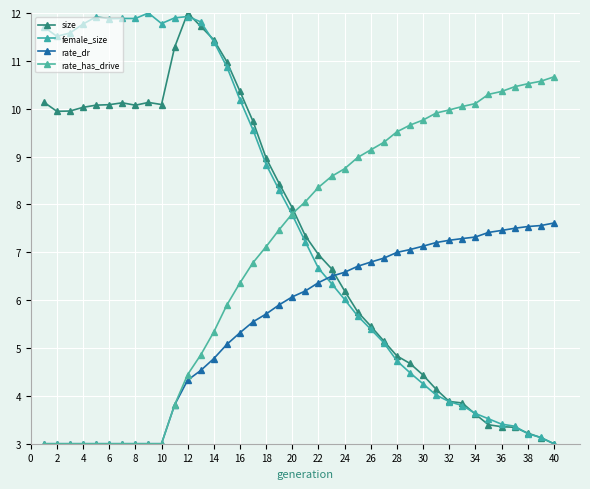

What is the average value of the rate_has_drive series?

7.1